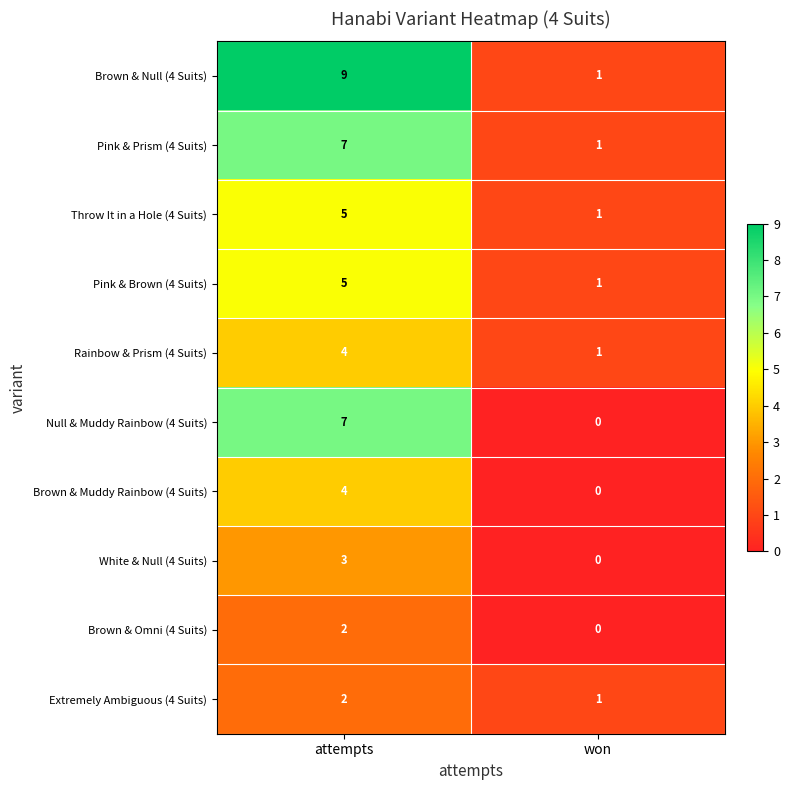

Which series has the widest spread of values?

Brown & Null (4 Suits)